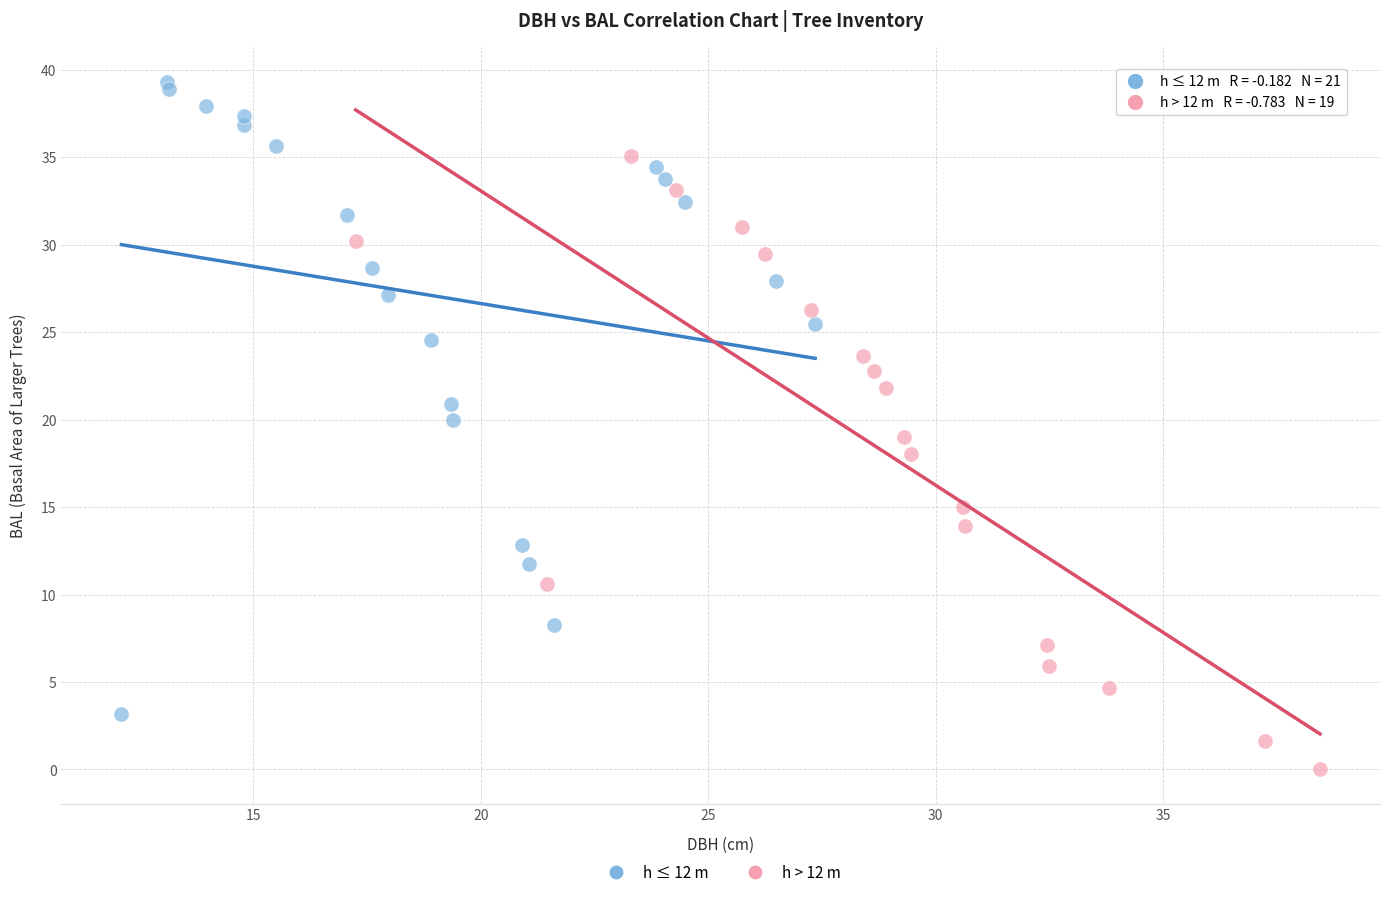

Which series reaches the minimum Y coordinate?

h > 12 m